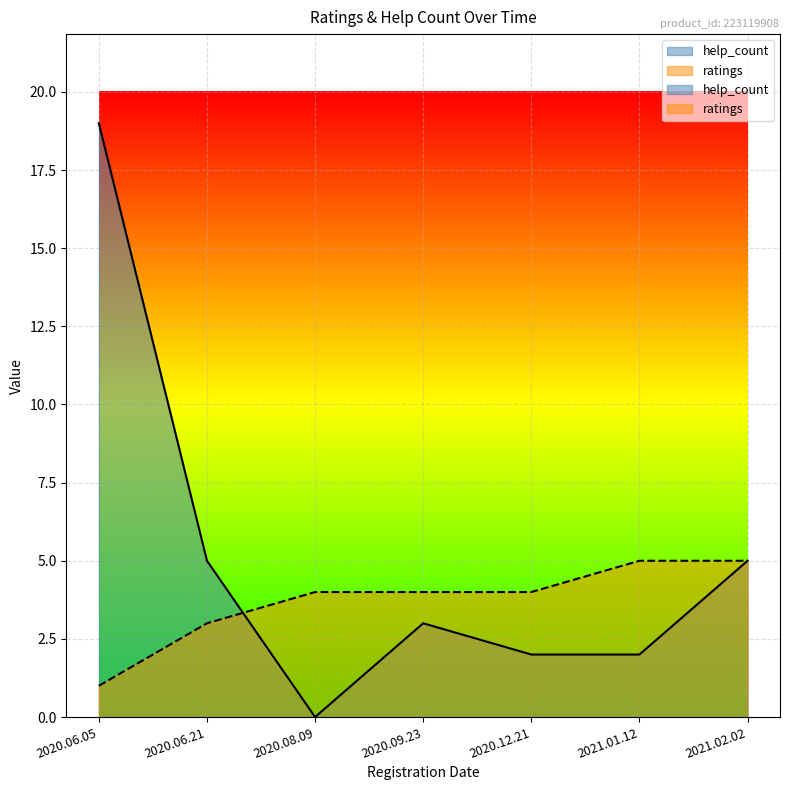

What is the sum of all help_count values?

36